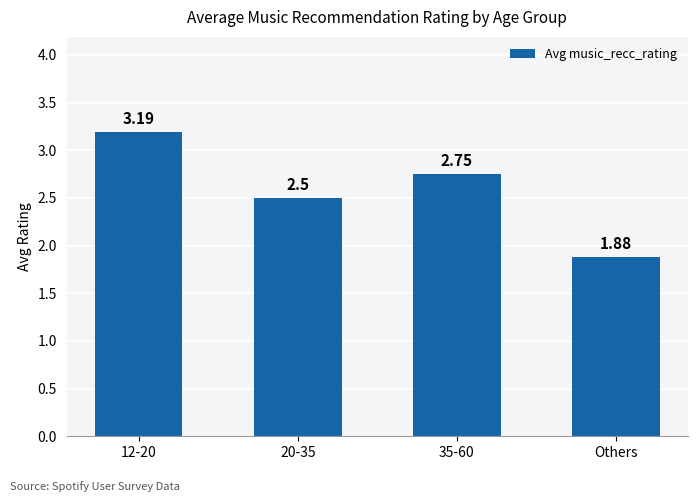

Where is the data nearest to the value 2?

Others